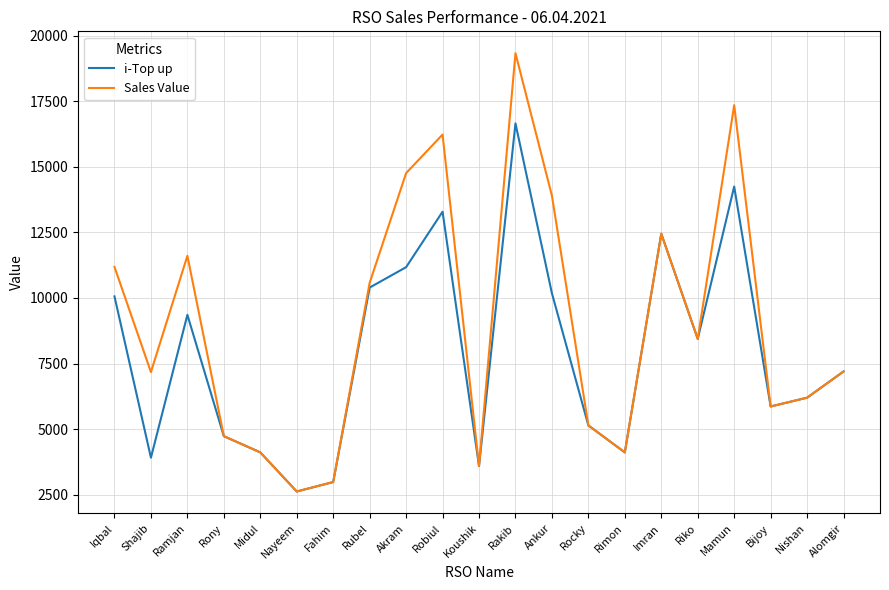

List the series in order of their overall mean, highest first.

Sales Value, i-Top up